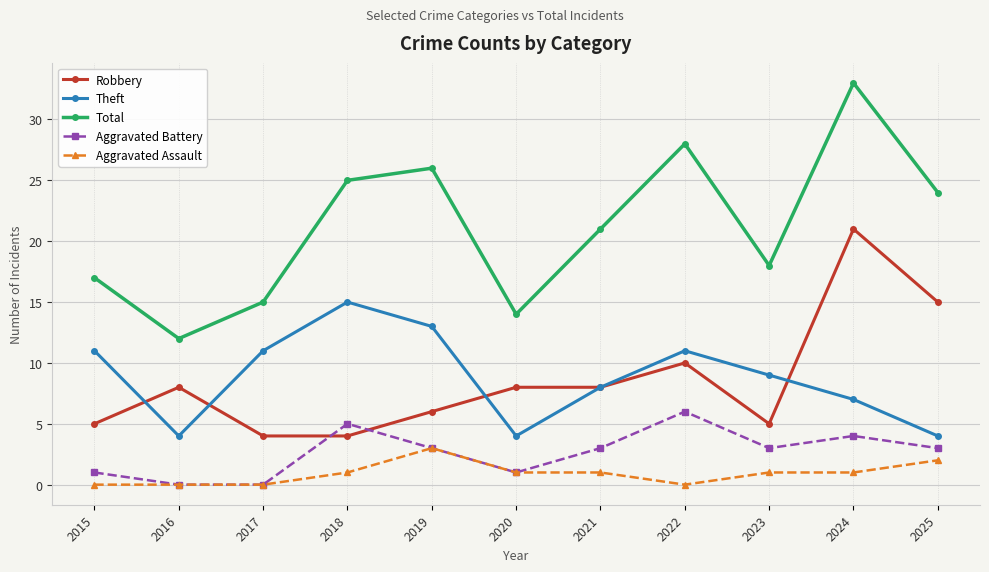

Reading left to right, transcribe all the data shown in this chart.

Robbery: 2015=5	2016=8	2017=4	2018=4	2019=6	2020=8	2021=8	2022=10	2023=5	2024=21	2025=15
Theft: 2015=11	2016=4	2017=11	2018=15	2019=13	2020=4	2021=8	2022=11	2023=9	2024=7	2025=4
Total: 2015=17	2016=12	2017=15	2018=25	2019=26	2020=14	2021=21	2022=28	2023=18	2024=33	2025=24
Aggravated Battery: 2015=1	2016=0	2017=0	2018=5	2019=3	2020=1	2021=3	2022=6	2023=3	2024=4	2025=3
Aggravated Assault: 2015=0	2016=0	2017=0	2018=1	2019=3	2020=1	2021=1	2022=0	2023=1	2024=1	2025=2